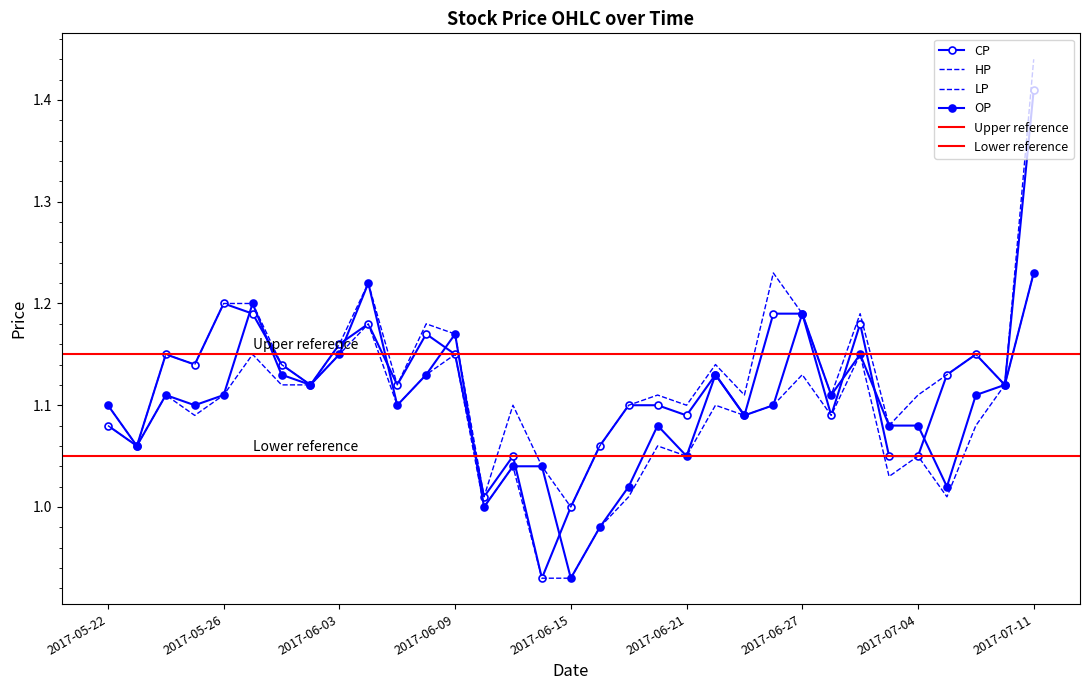

True or false: OP has more than 1 points higher than both neighbors.

True